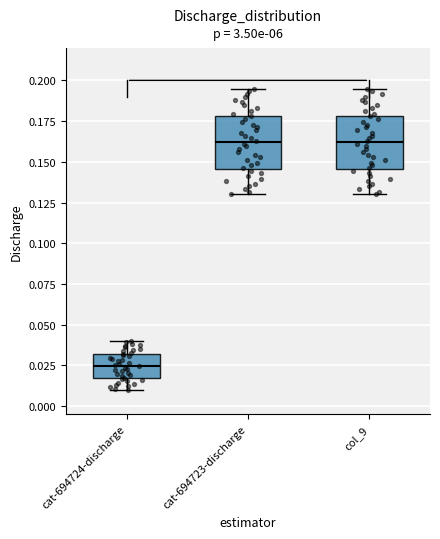

Reading left to right, read every box against the y-axis: the position of its median line, the range the box covers, and the ends of its whiskers. The values are not printed on the chart, so give them approximately, as read against the axis.

cat-694724-discharge: median 0.025, box 0.015 to 0.030, whiskers 0.010 to 0.040
cat-694723-discharge: median 0.160, box 0.145 to 0.180, whiskers 0.130 to 0.195
col_9: median 0.160, box 0.145 to 0.180, whiskers 0.130 to 0.195